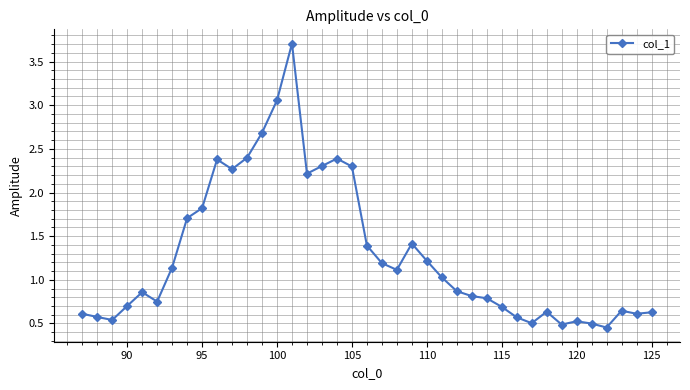

What is the maximum value shown in the chart?

3.7